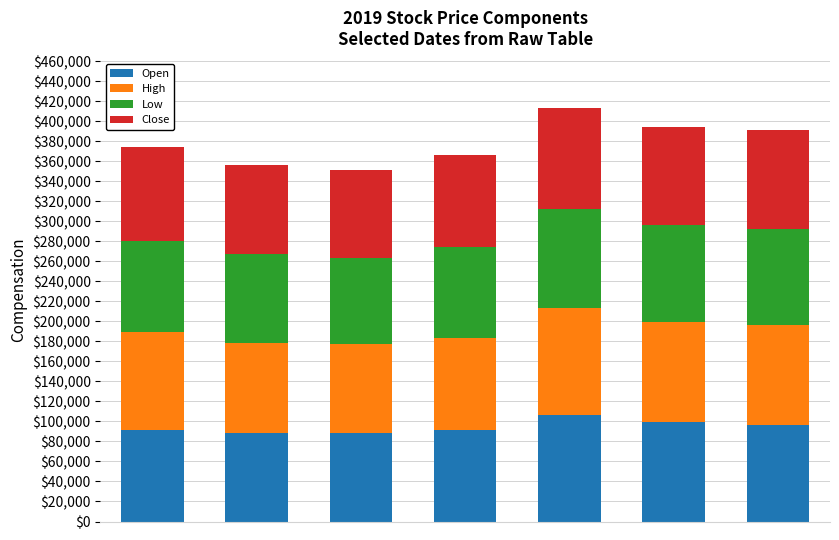

What is the maximum value for Open?

106000